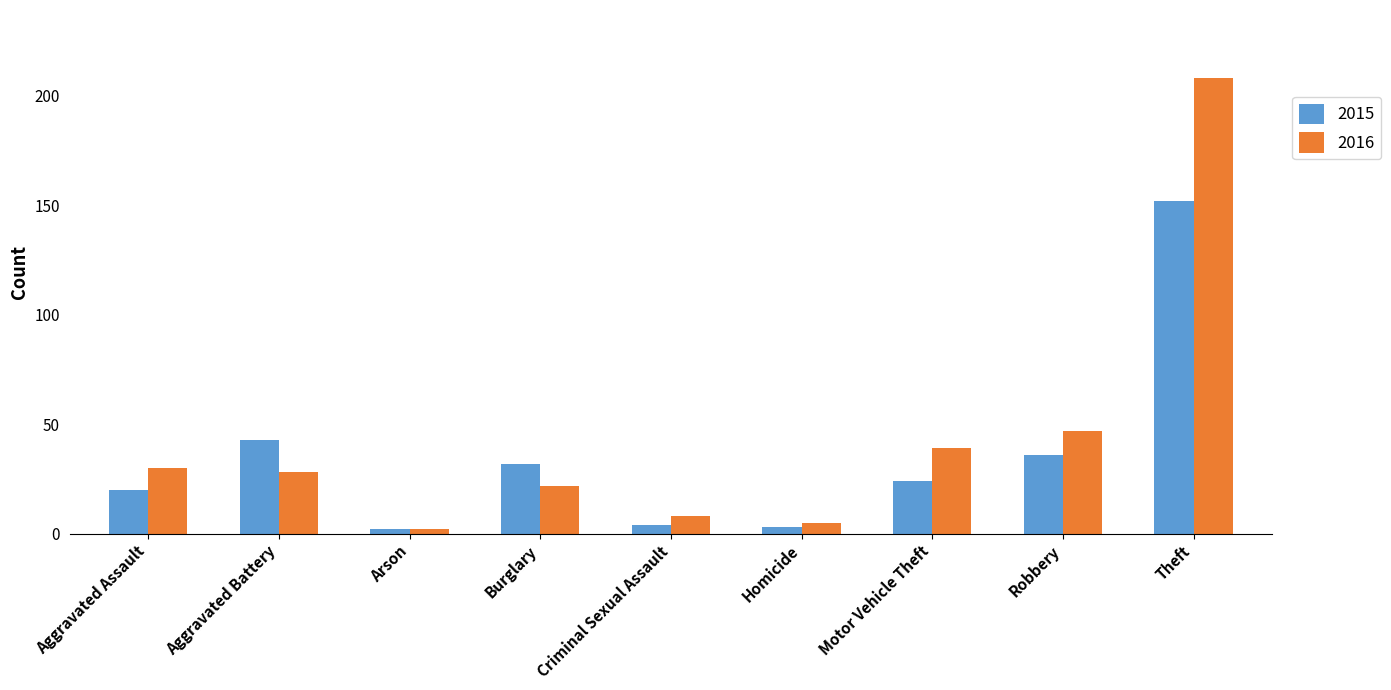

Reading left to right, what are all the values shown in this chart?

2015: 20	43	2	32	4	3	24	36	152
2016: 30	28	2	22	8	5	39	47	208